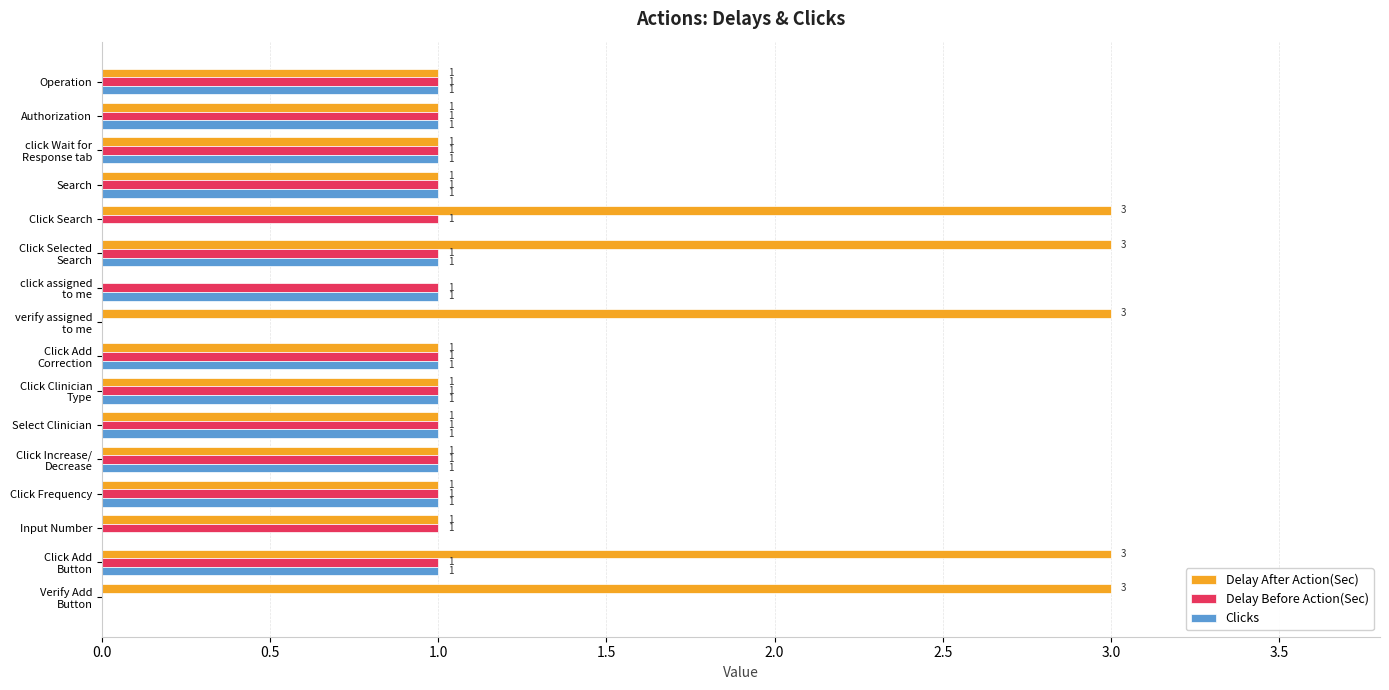

The Clicks series shows 0 at Operation. True or false?

False